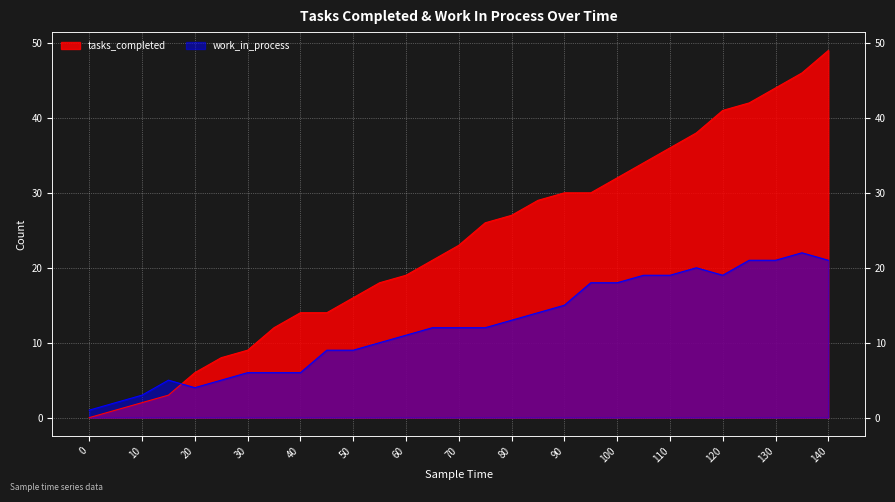

In work_in_process, how many points are lower than both neighbors (excluding endpoints)?

2